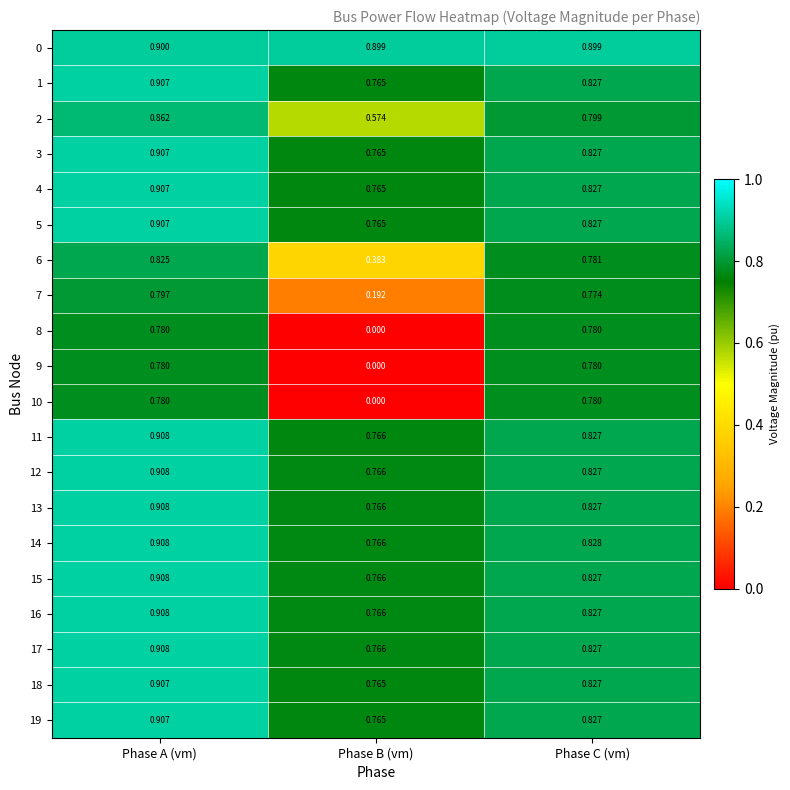

At which label does 18 reach its peak?

Phase A (vm)